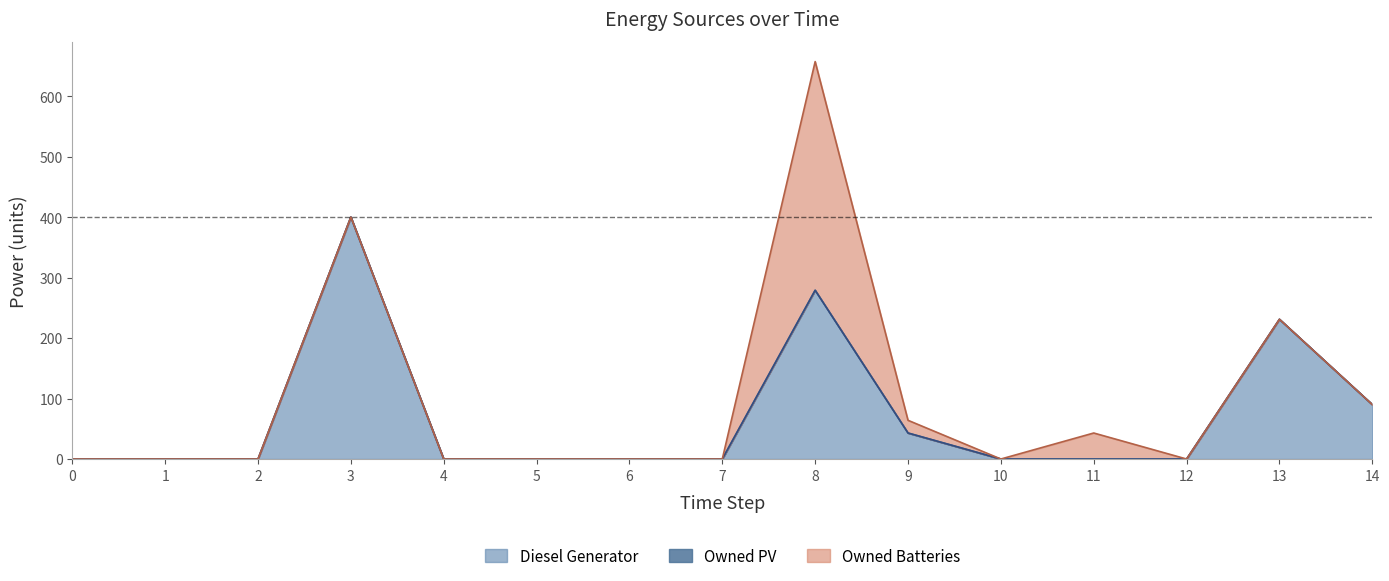

Reading right to left, list all the values displayed in this chart.

Diesel Generator: 14=90	13=231	12=0	11=0	10=0	9=43	8=279	7=0	6=0	5=0	4=0	3=400	2=0	1=0	0=0
Owned PV: 14=0	13=0	12=0	11=0	10=0	9=0	8=0	7=0	6=0	5=0	4=0	3=0	2=0	1=0	0=0
Owned Batteries: 14=0	13=0	12=0	11=43	10=0	9=21	8=378	7=0	6=0	5=0	4=0	3=0	2=0	1=0	0=0